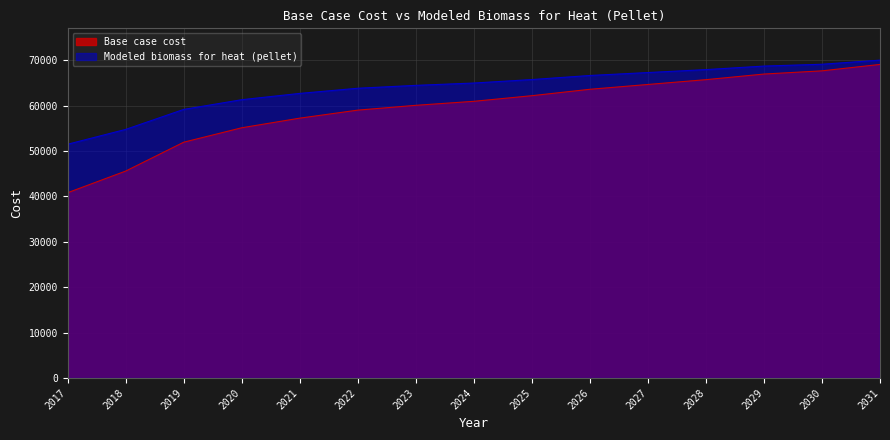

Is the value of Base case cost at 2020 greater than the value of Modeled biomass for heat (pellet) at 2028?

No